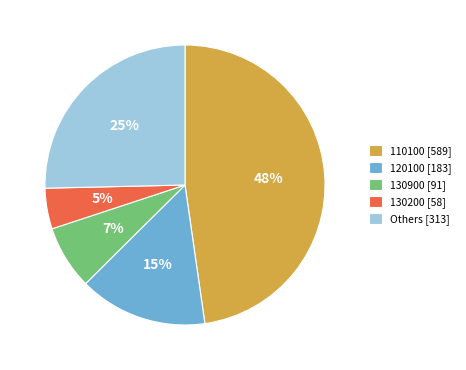

Which has a higher value, 120100 [183] or Others [313]?

Others [313]